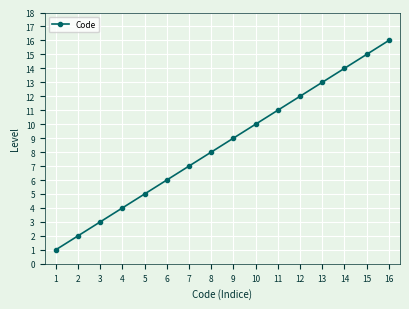

What is the value of the 11th point from the left?

11